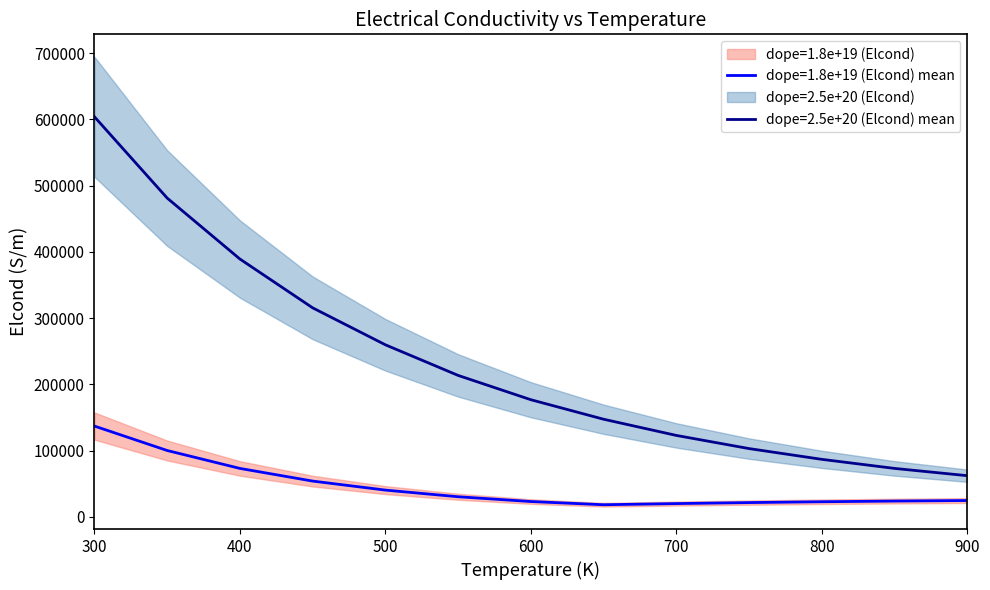

Rank the series by their average value, from highest to lowest.

dope=2.5e+20 (Elcond), dope=1.8e+19 (Elcond)